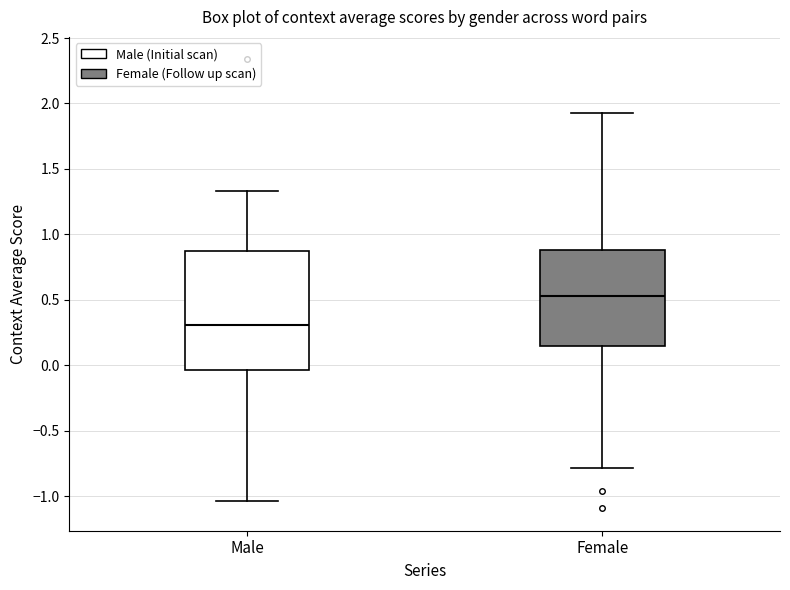

Which box's median line is the highest?

Female